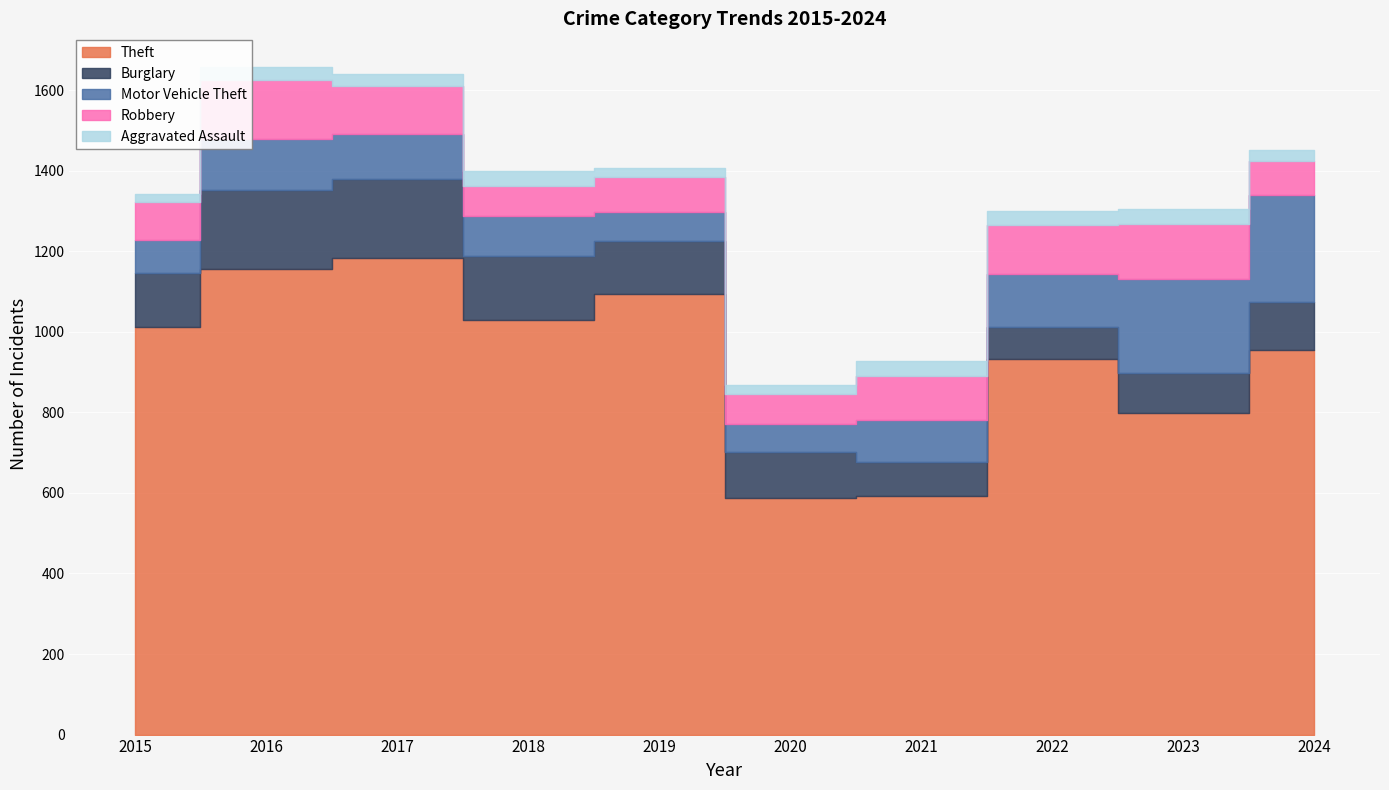

At which category is the sum across all series the highest?

2016